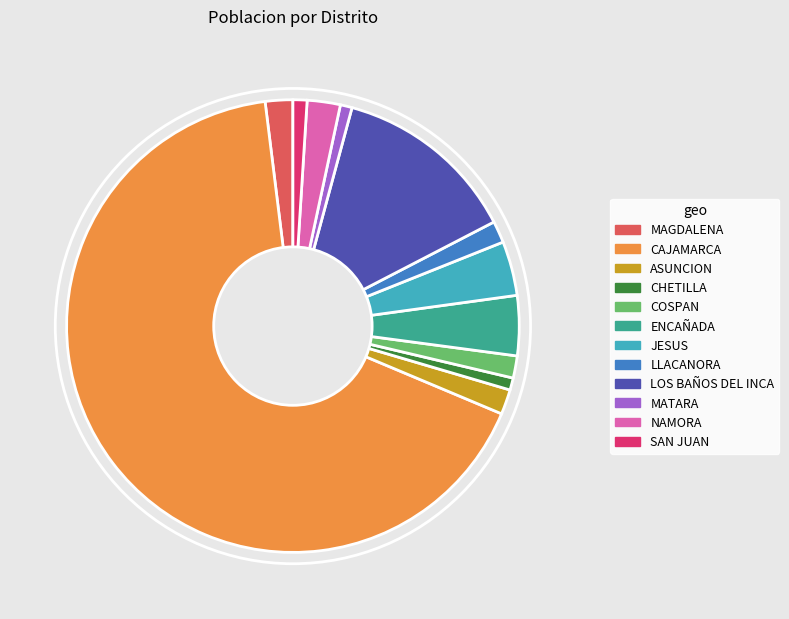

The MATARA slice represents 11% of the pie. True or false?

False